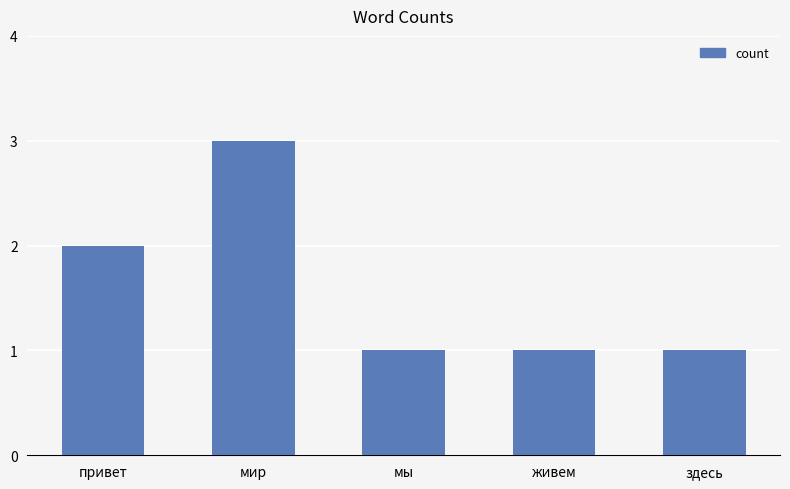

Is it true that the value at живем is 0?

False